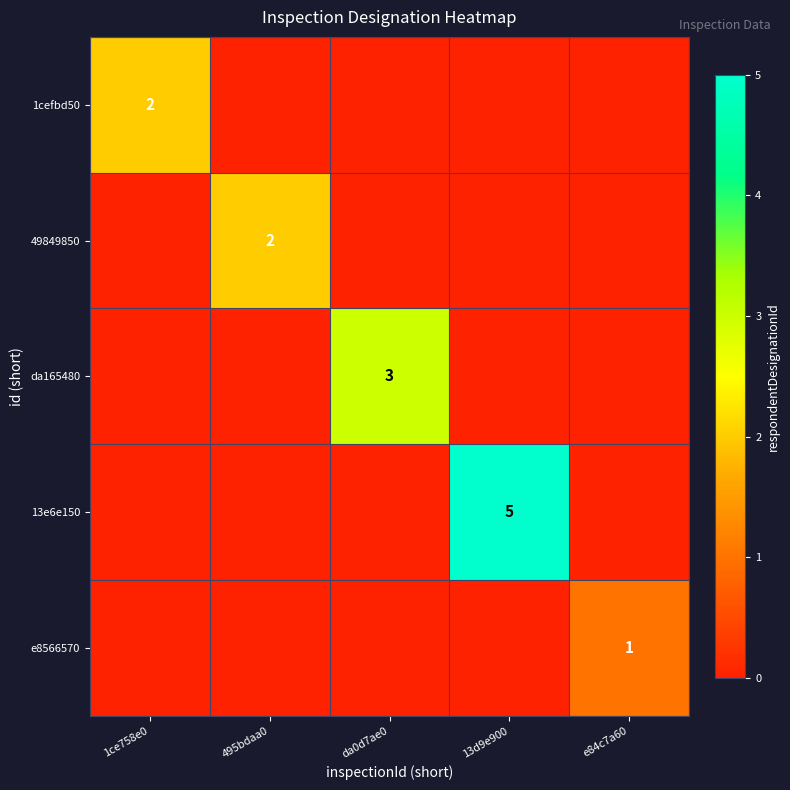

What is the total value across all series at 13d9e900?

5